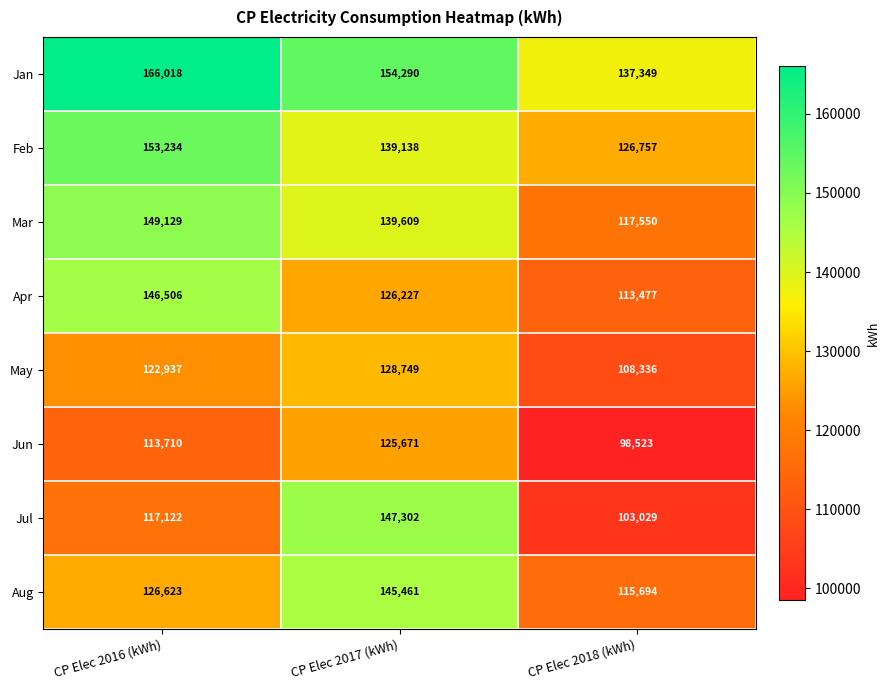

The Feb series shows 203084 at CP Elec 2017 (kWh). True or false?

False